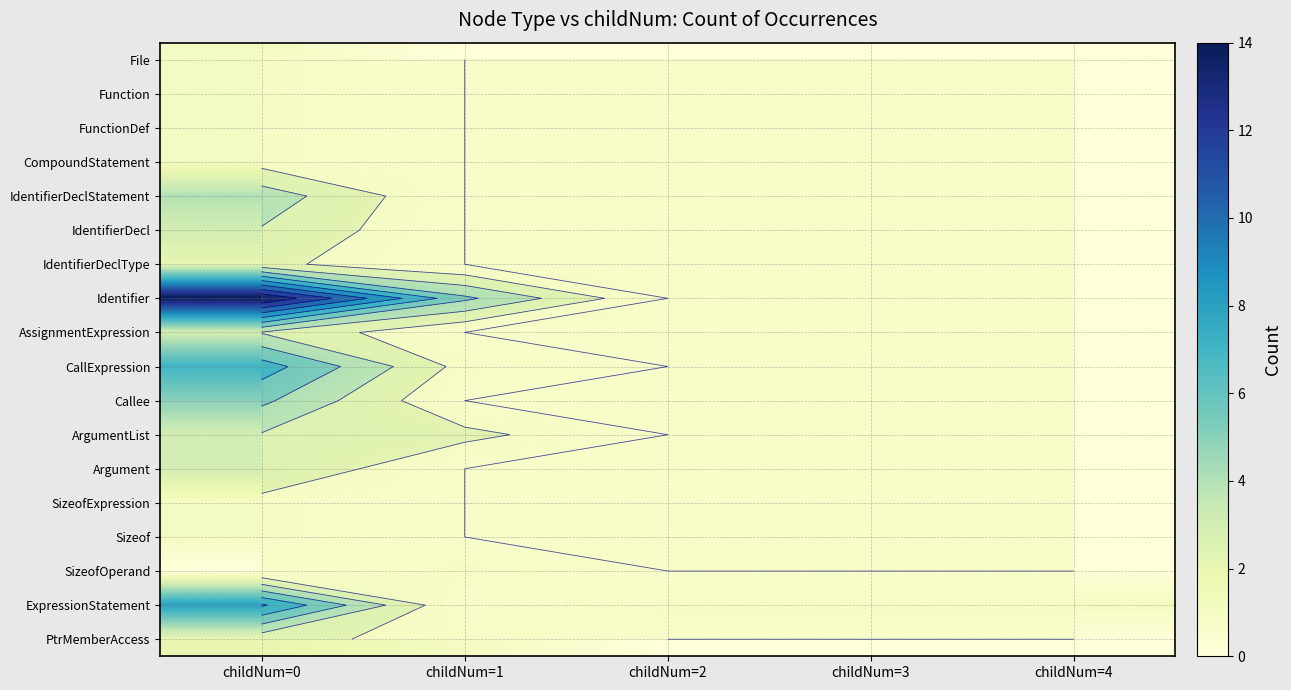

List the series in order of their peak value, lowest first.

File, Function, FunctionDef, CompoundStatement, SizeofExpression, Sizeof, SizeofOperand, IdentifierDeclType, PtrMemberAccess, IdentifierDecl, AssignmentExpression, ArgumentList, Argument, IdentifierDeclStatement, Callee, CallExpression, ExpressionStatement, Identifier